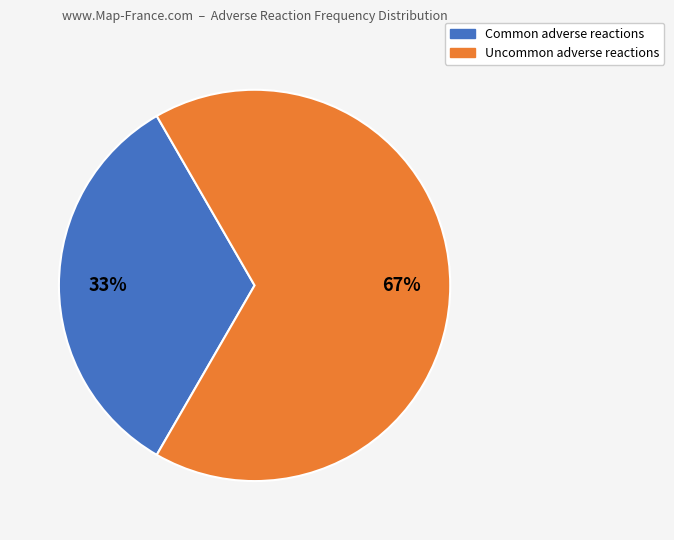

Does any single category account for the majority?

Yes